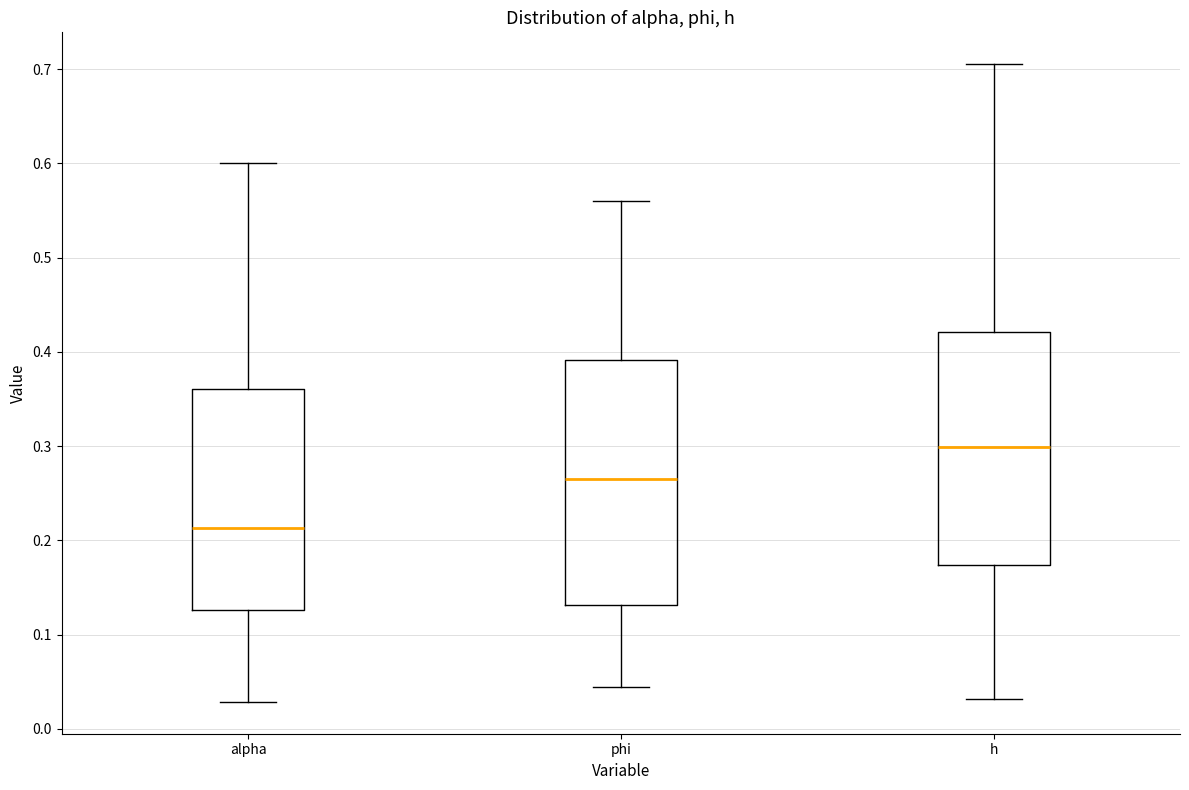

Comparing the boxes themselves (not the whiskers), which one is the tallest?

phi